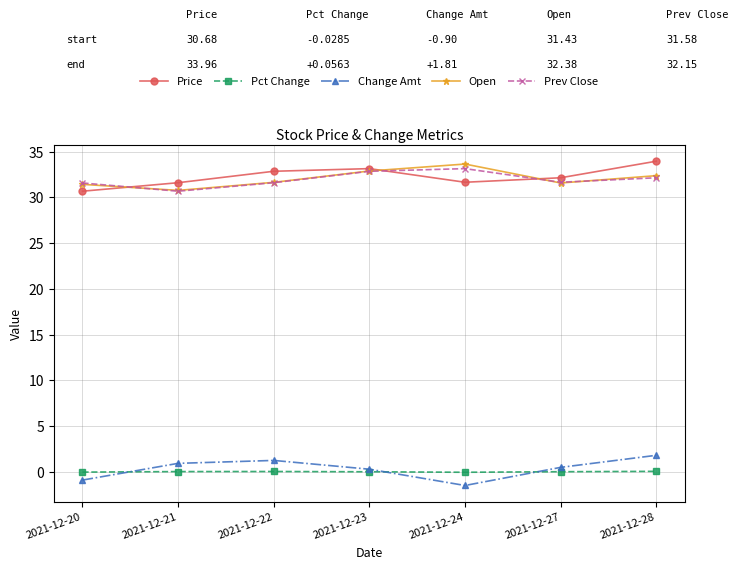

True or false: Open and Change Amt cross at least once.

False